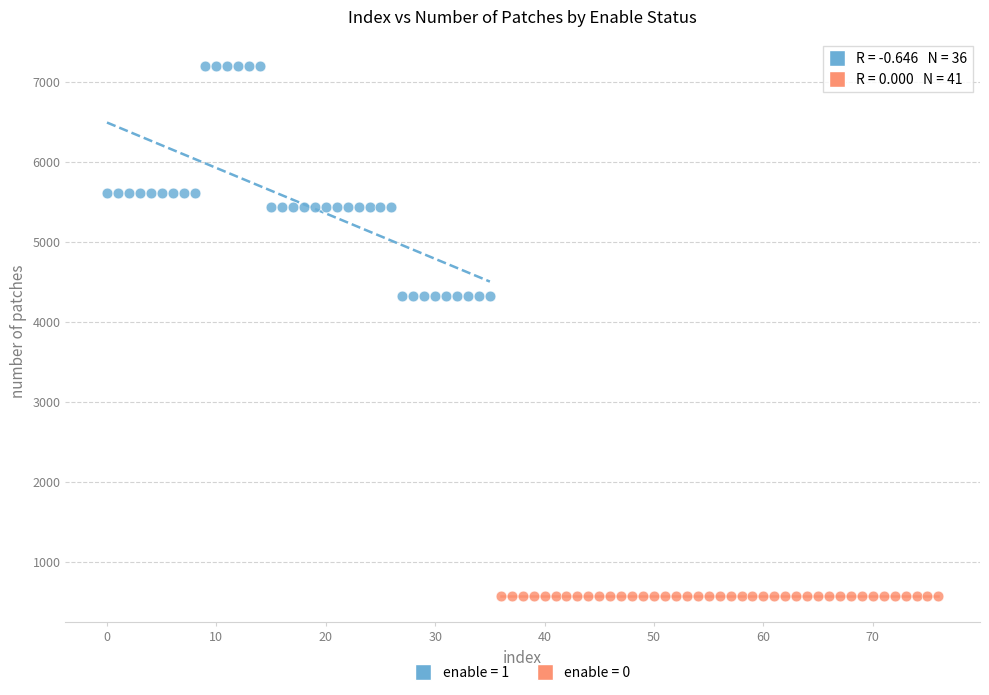

Which series reaches the minimum Y coordinate?

enable = 0